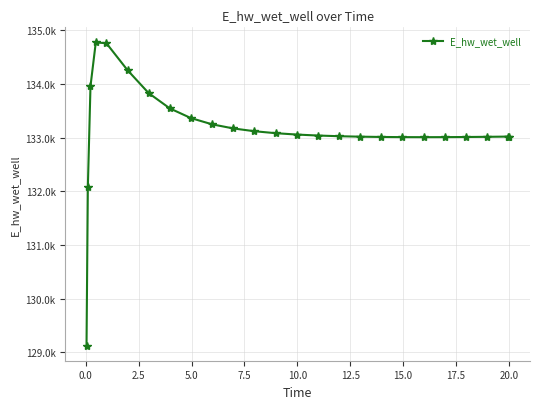

Is this an area chart (filled region under the line)?

No